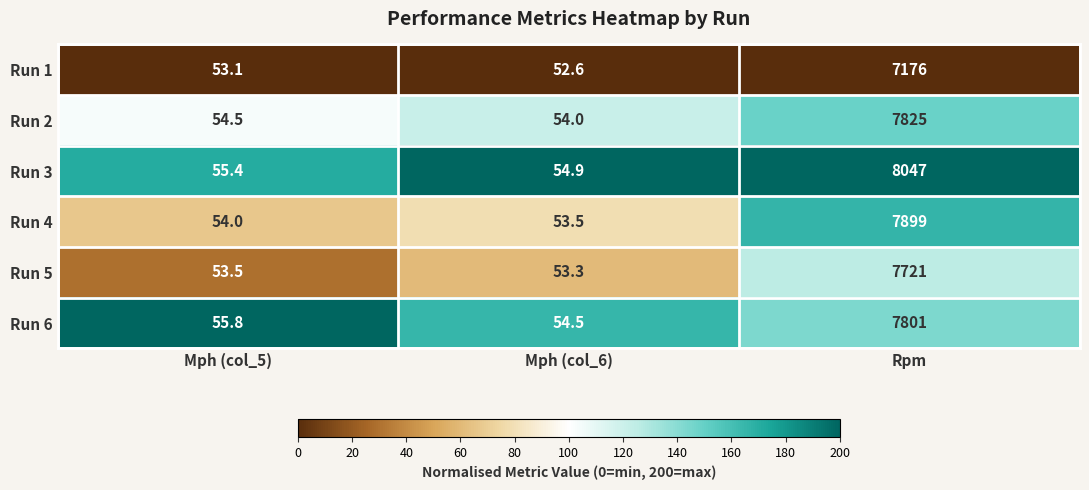

Reading right to left, extract all data points from this chart.

Run 1: Rpm=7176.0	Mph (col_6)=52.6	Mph (col_5)=53.1
Run 2: Rpm=7825.0	Mph (col_6)=54.0	Mph (col_5)=54.5
Run 3: Rpm=8047.0	Mph (col_6)=54.9	Mph (col_5)=55.4
Run 4: Rpm=7899.0	Mph (col_6)=53.5	Mph (col_5)=54.0
Run 5: Rpm=7721.0	Mph (col_6)=53.3	Mph (col_5)=53.5
Run 6: Rpm=7801.0	Mph (col_6)=54.5	Mph (col_5)=55.8